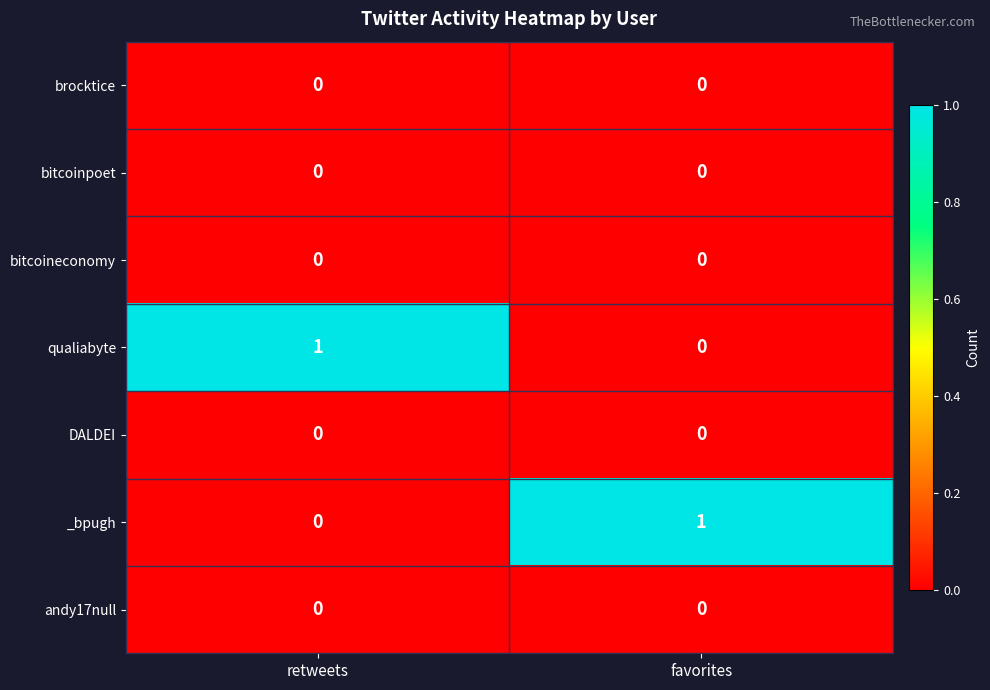

List the labels in order of qualiabyte value, largest first.

retweets, favorites